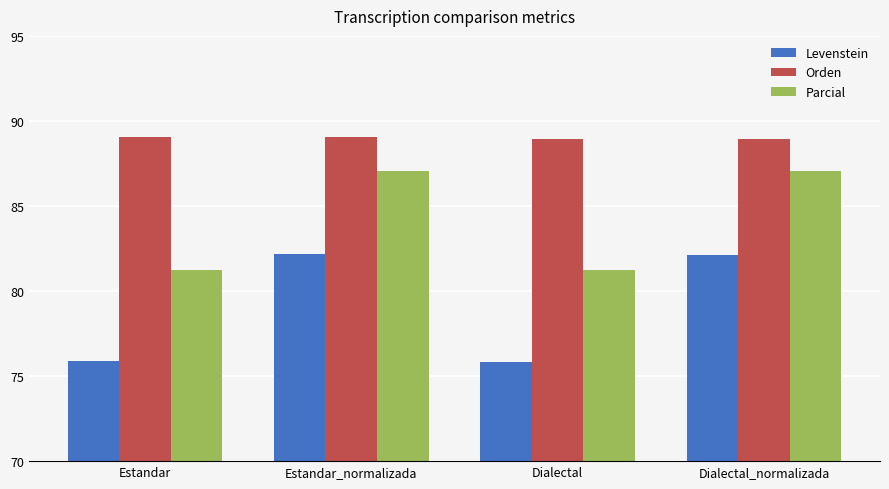

Which series has the largest total across all categories?

Orden